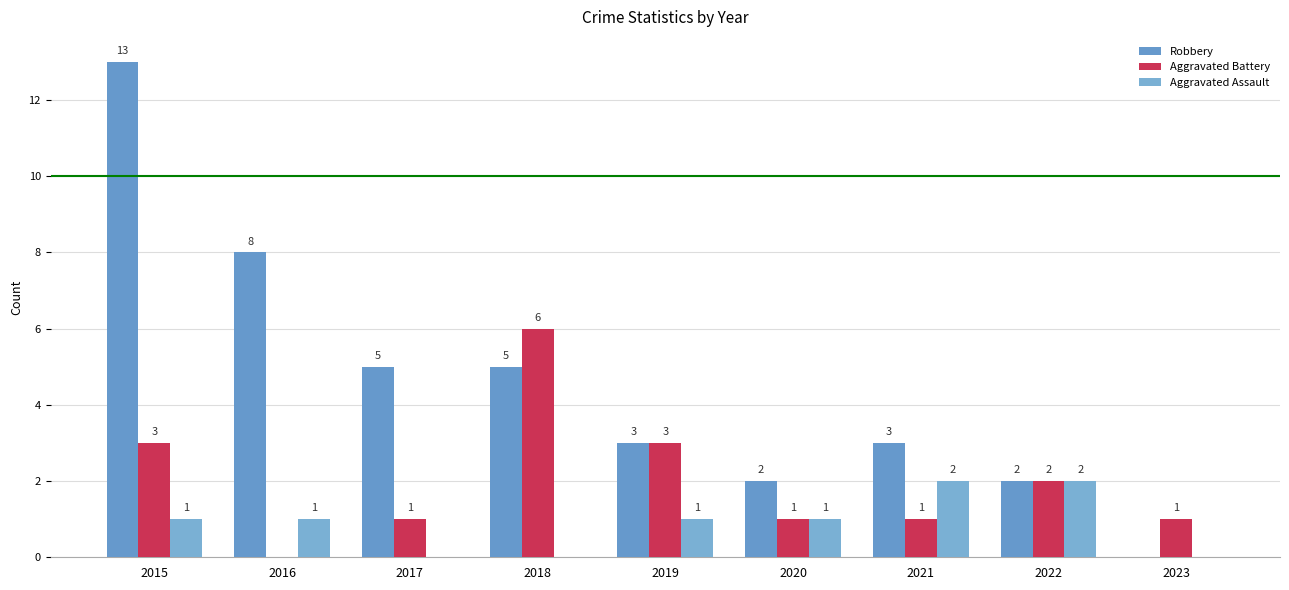

List the series in order of their overall mean, lowest first.

Aggravated Assault, Aggravated Battery, Robbery